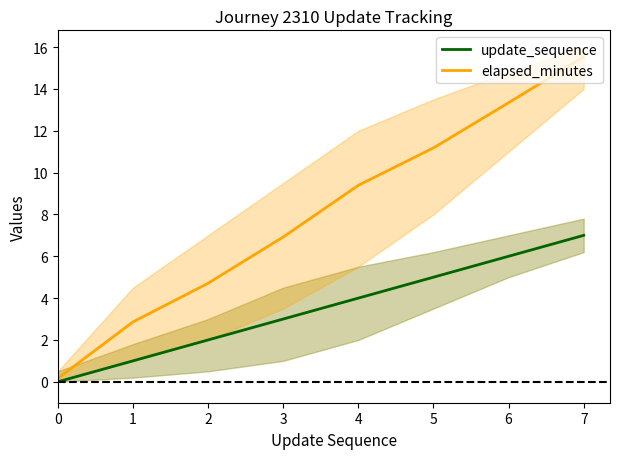

True or false: elapsed_minutes and update_sequence cross at least once.

False